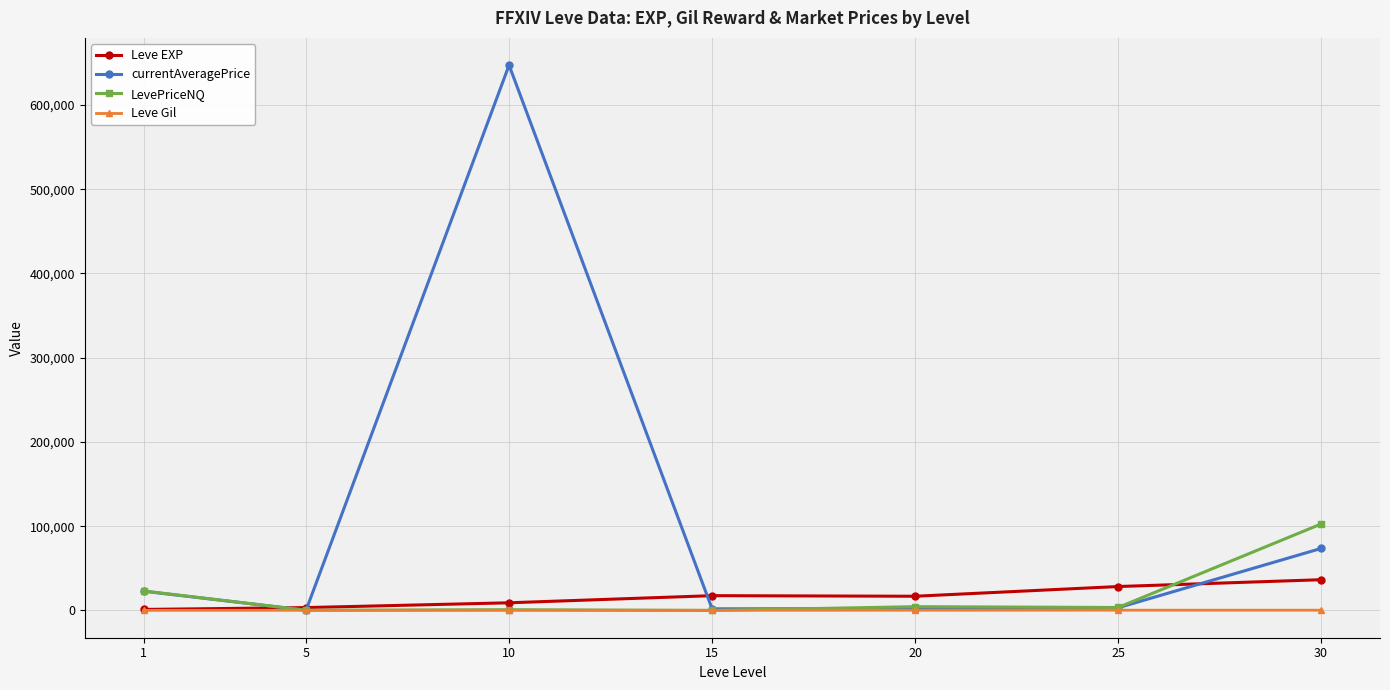

What is the lowest value of the currentAveragePrice series?

295.2